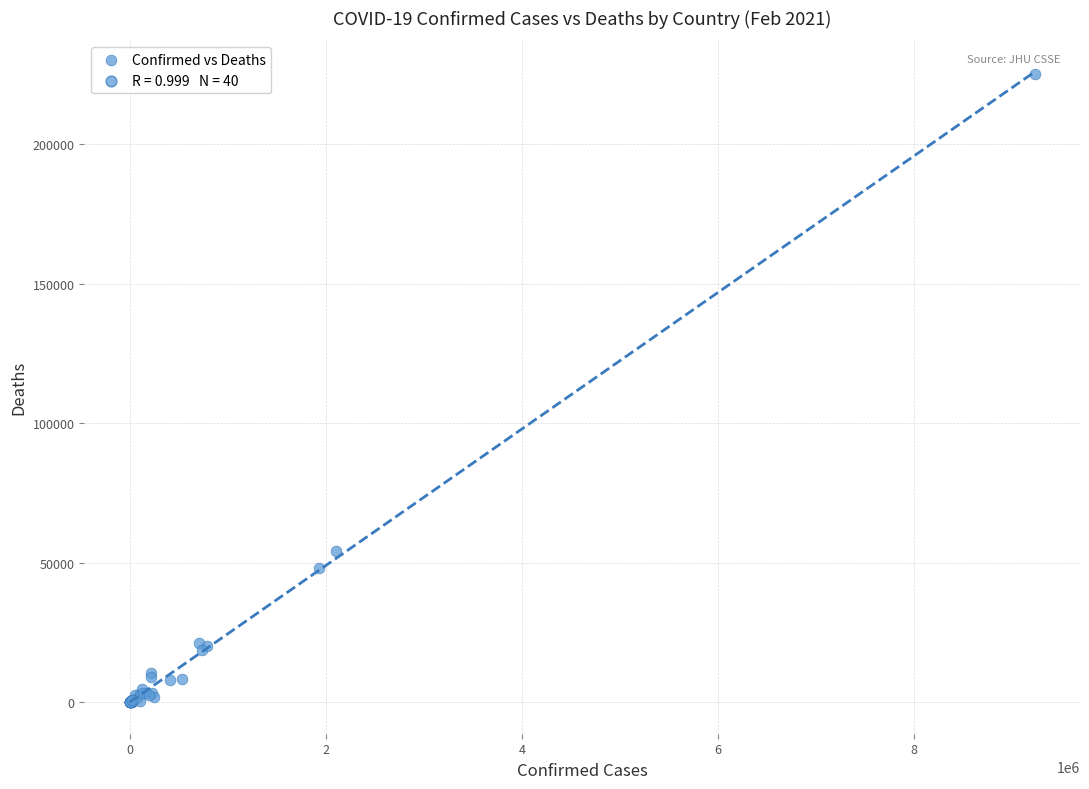

What Y value in the scatter plot is closest to 112549?

54272